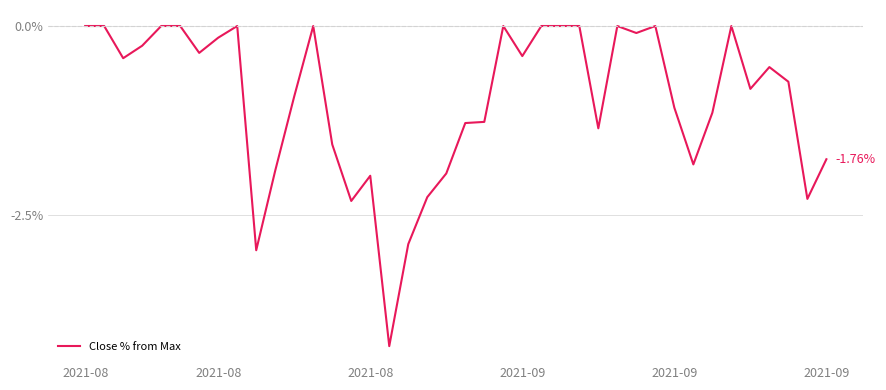

True or false: there are more than 2 points higher than both neighbors.

True